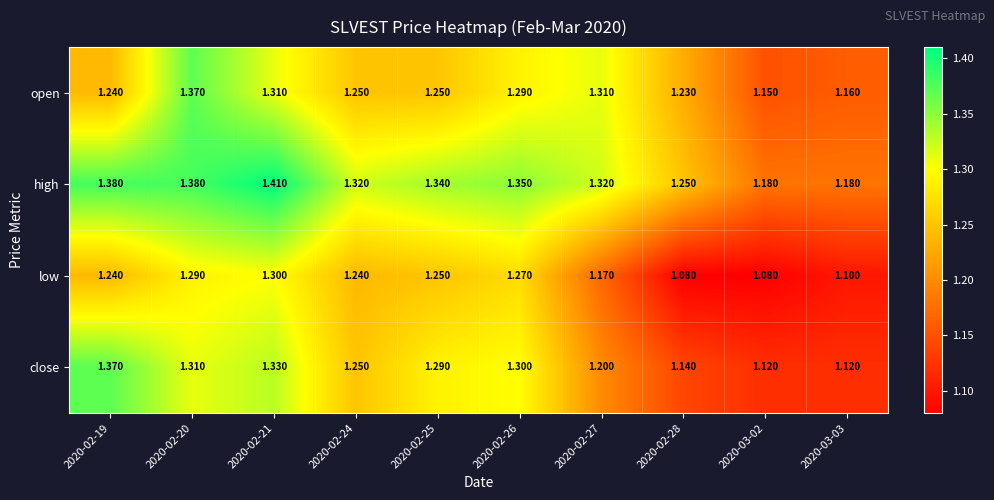

Which series changed the most between 2020-02-26 and 2020-02-28?

low